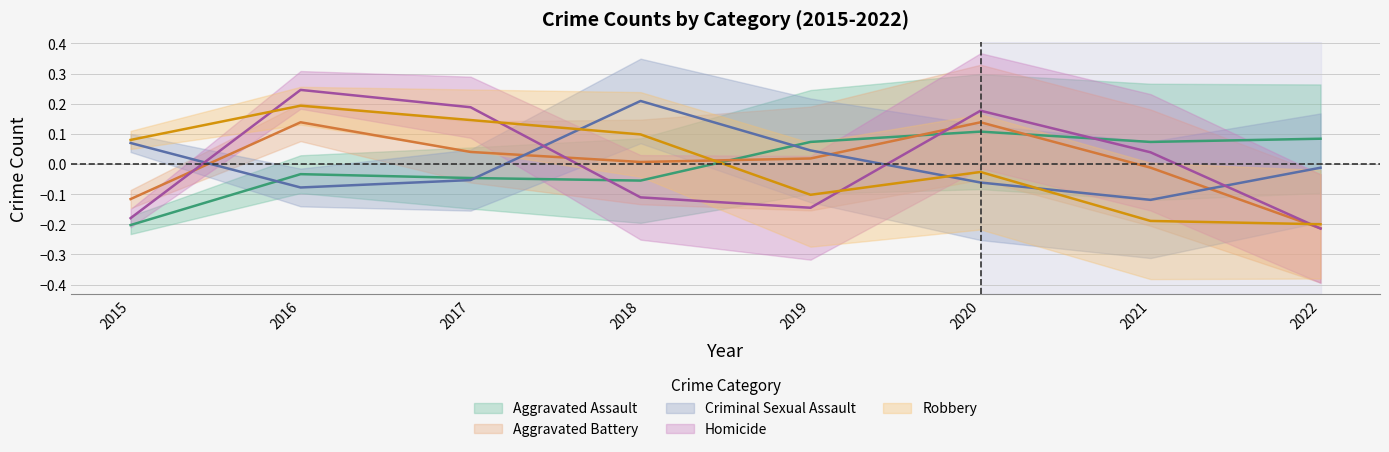

In Homicide, how many points are higher than both neighbors (excluding endpoints)?

2